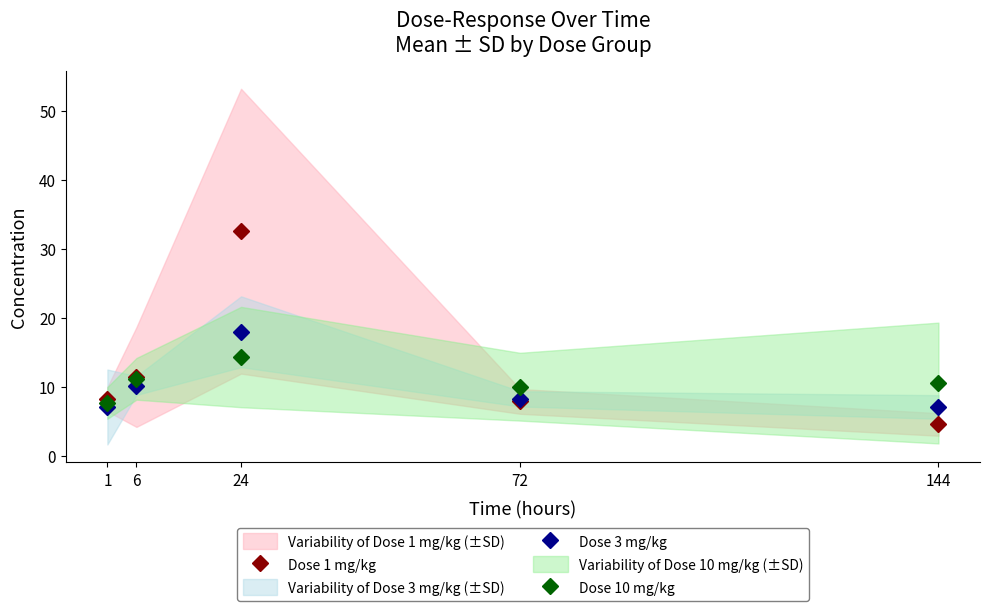

What are all the series names shown in the legend?

Dose 1 mg/kg, Dose 3 mg/kg, Dose 10 mg/kg